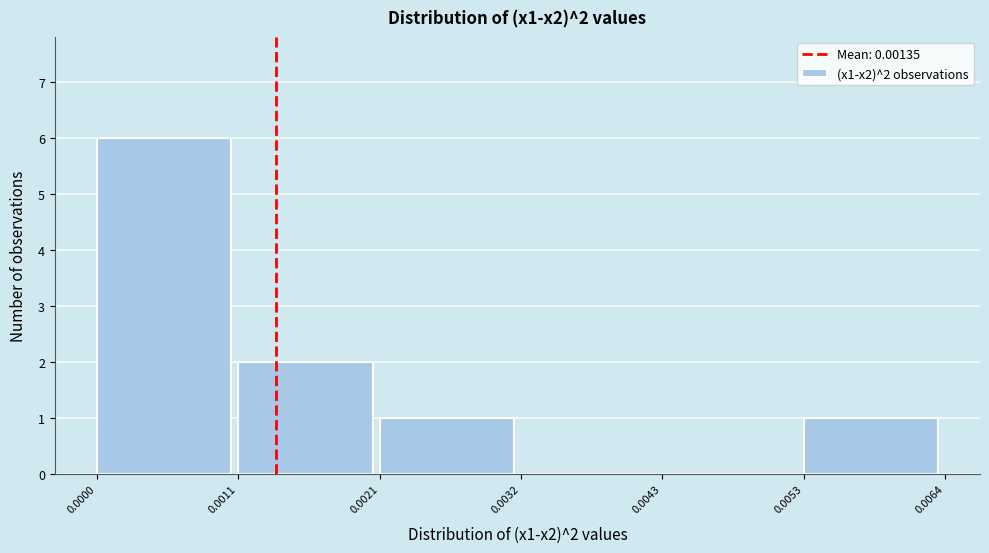

Which range on the x-axis has the tallest bar?

0.0000 to 0.0011